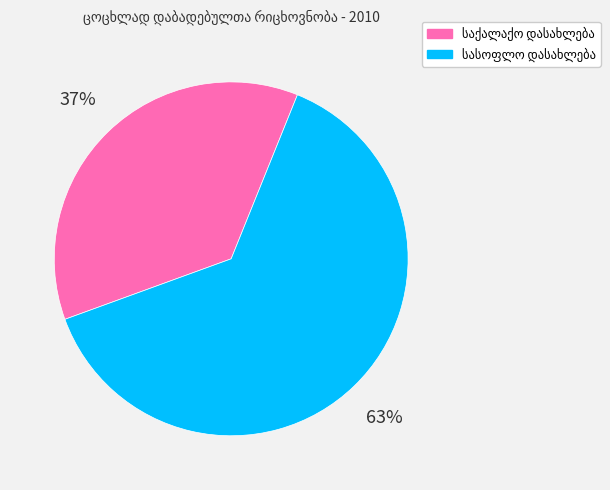

Is there a majority slice in this chart?

Yes